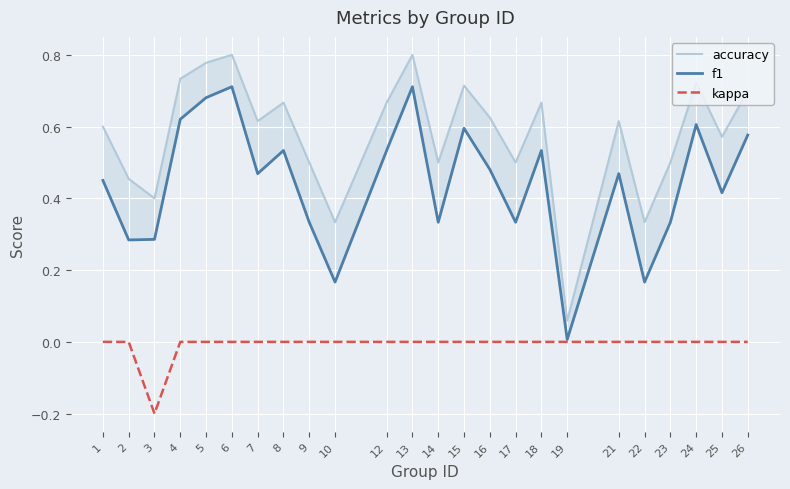

Is it true that accuracy equals 0.5 at 17?

True